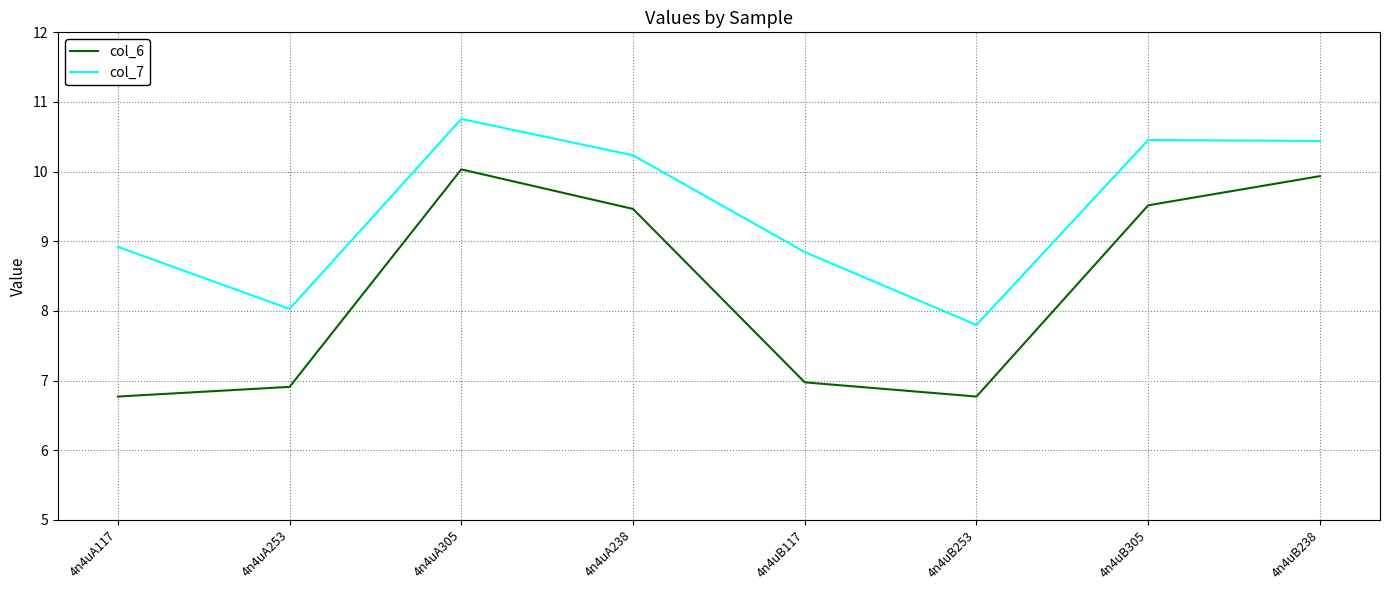

What is the sum of the col_7 values at 4n4uB305 and 4n4uB253?

18.3